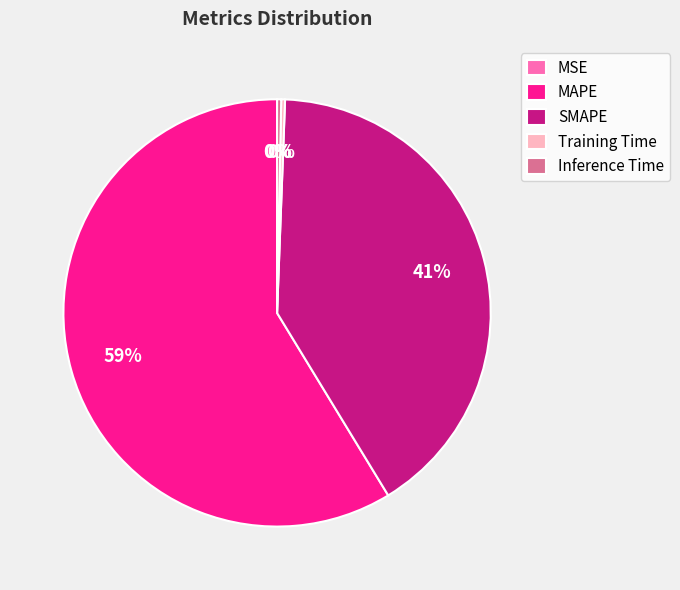

Which category has the biggest portion of the pie?

MAPE